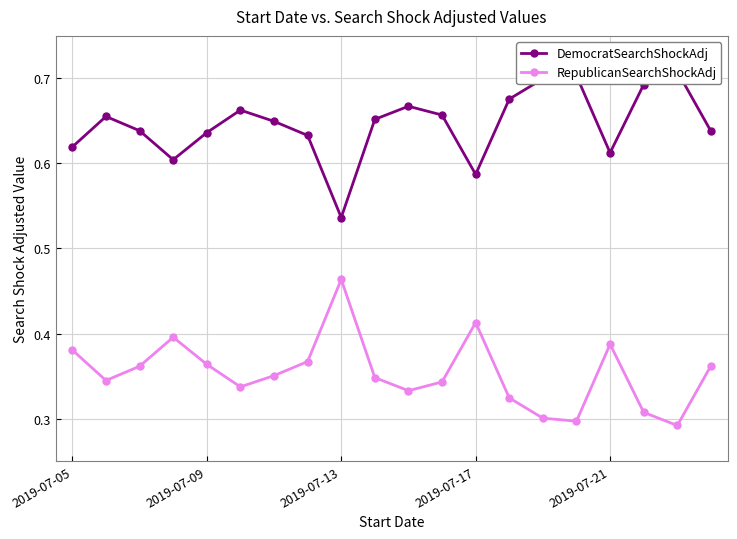

In RepublicanSearchShockAdj, how many points are lower than both neighbors (excluding endpoints)?

5